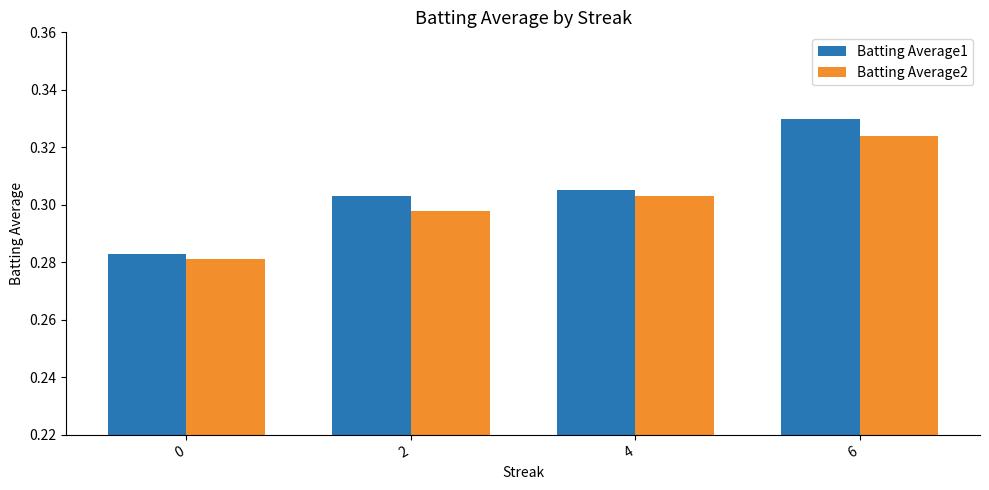

How many distinct data groups are displayed?

2